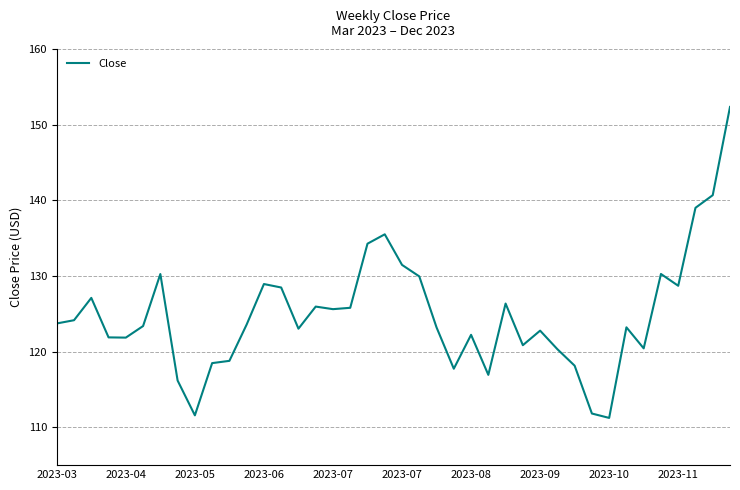

What is the maximum value shown in the chart?

152.3